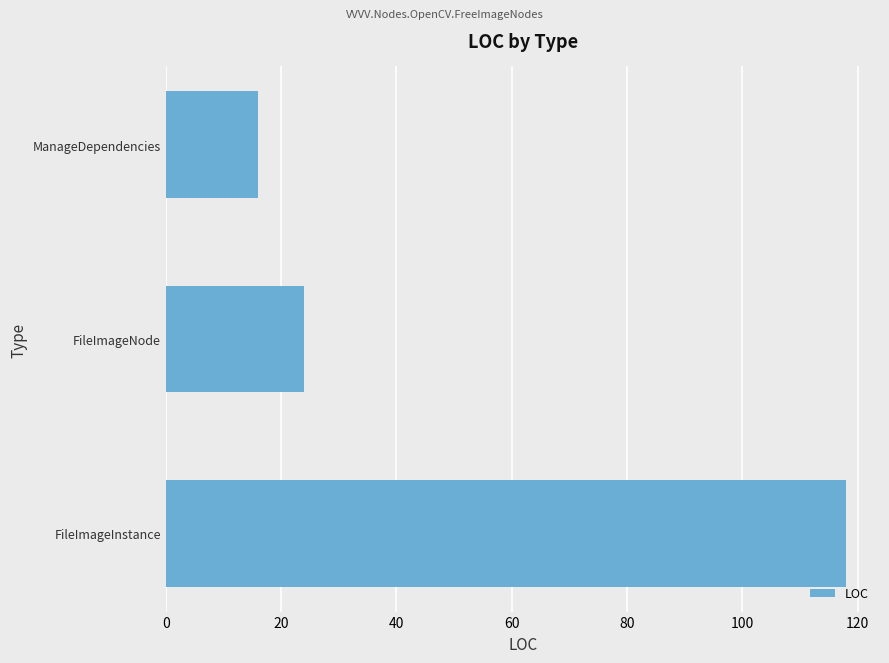

List the labels in order of value, largest first.

FileImageInstance, FileImageNode, ManageDependencies